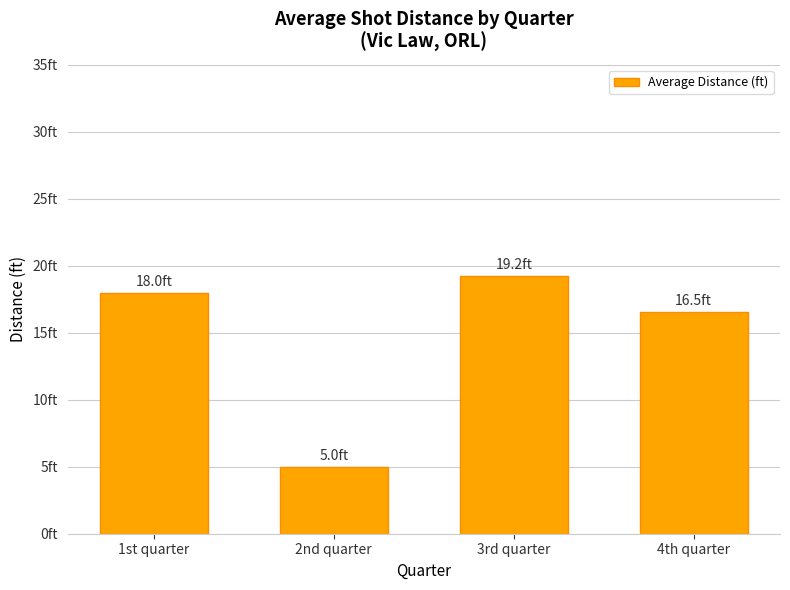

Reading left to right, what are all the values shown in this chart?

18.0	5.0	19.2	16.5